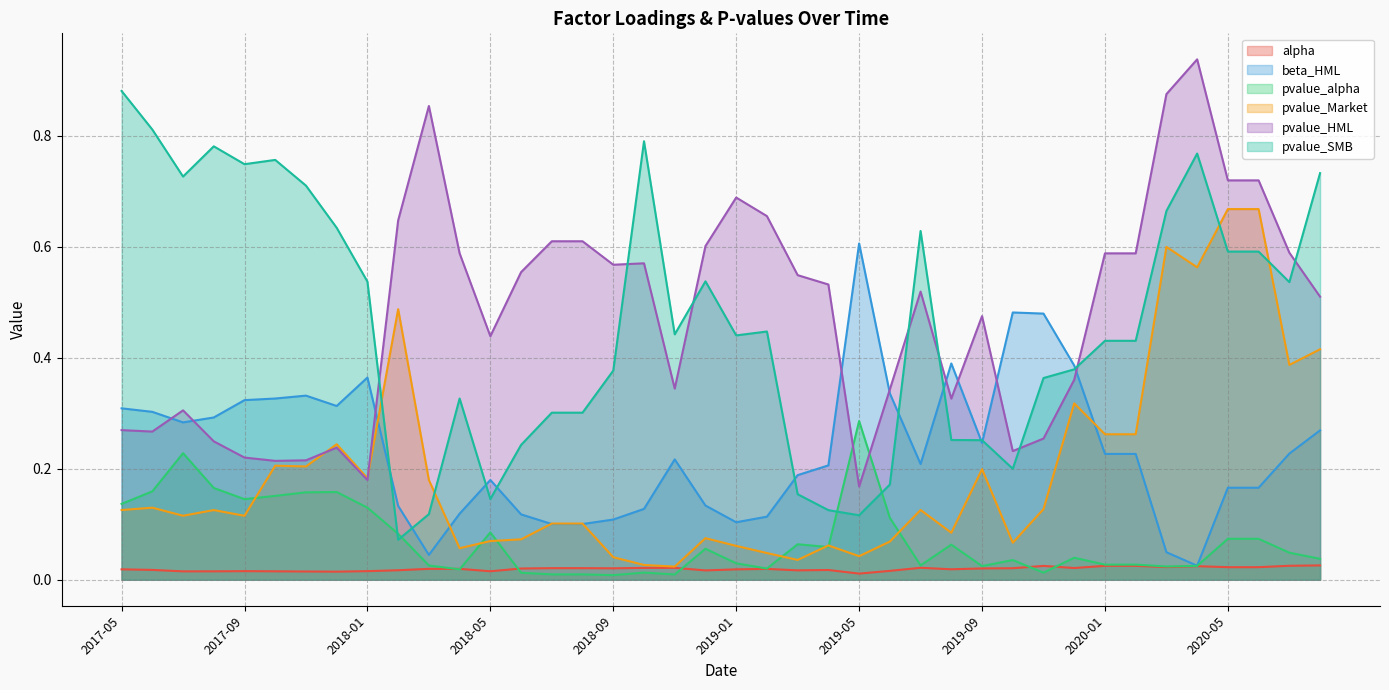

How many data points does each series have?

40